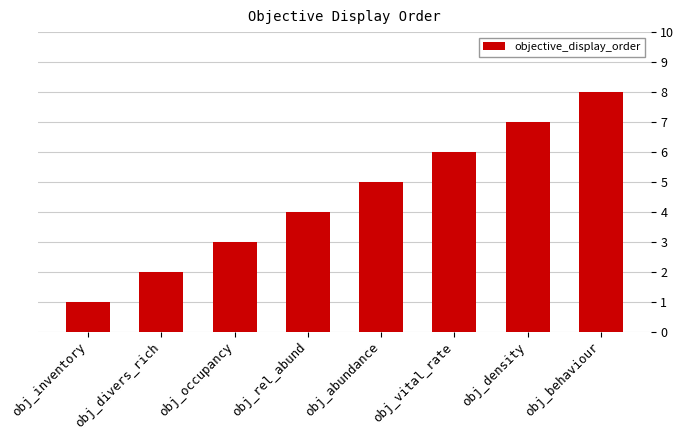

The value at obj_occupancy is 3. True or false?

True